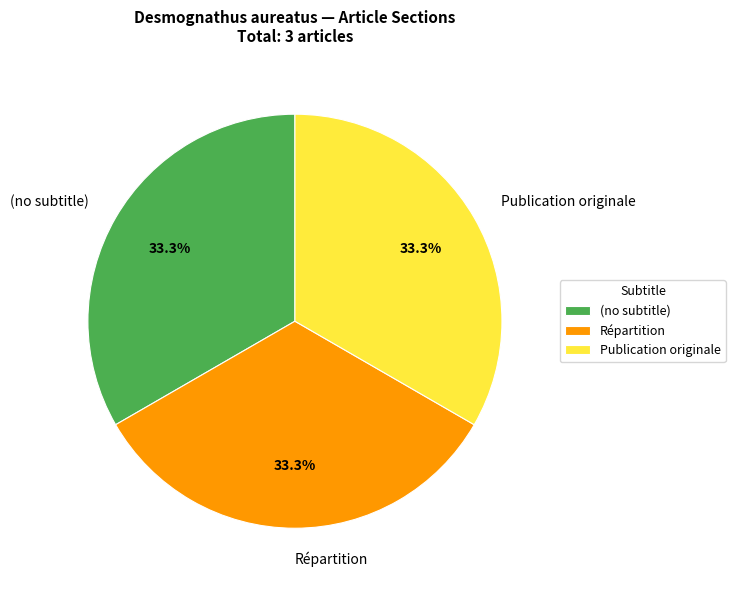

What is the ratio of the value at Publication originale to the value at (no subtitle)?

1.0